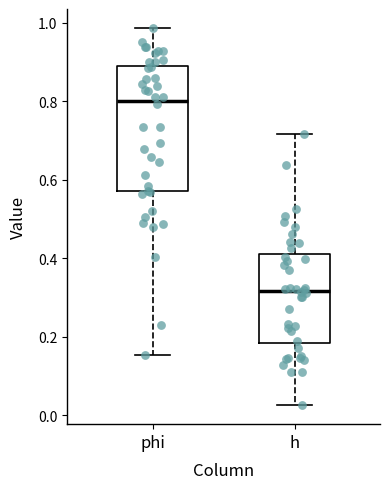

Comparing the boxes themselves (not the whiskers), which one is the tallest?

phi